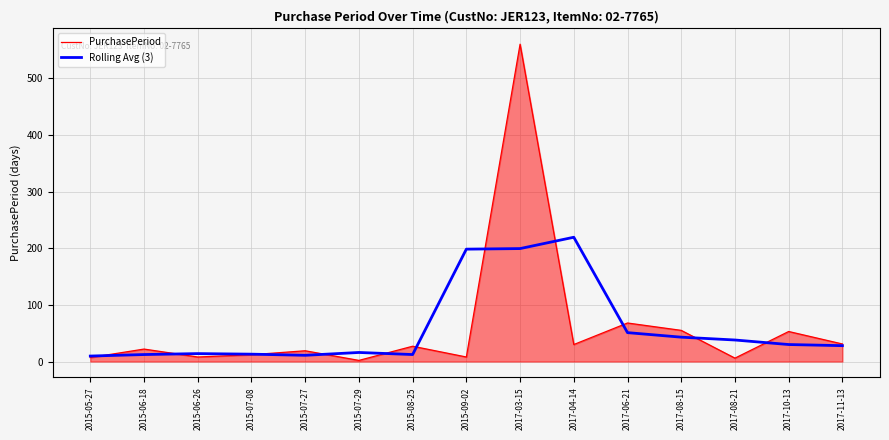

What is the difference between the maximum and minimum values in the PurchasePeriod series?

558.0